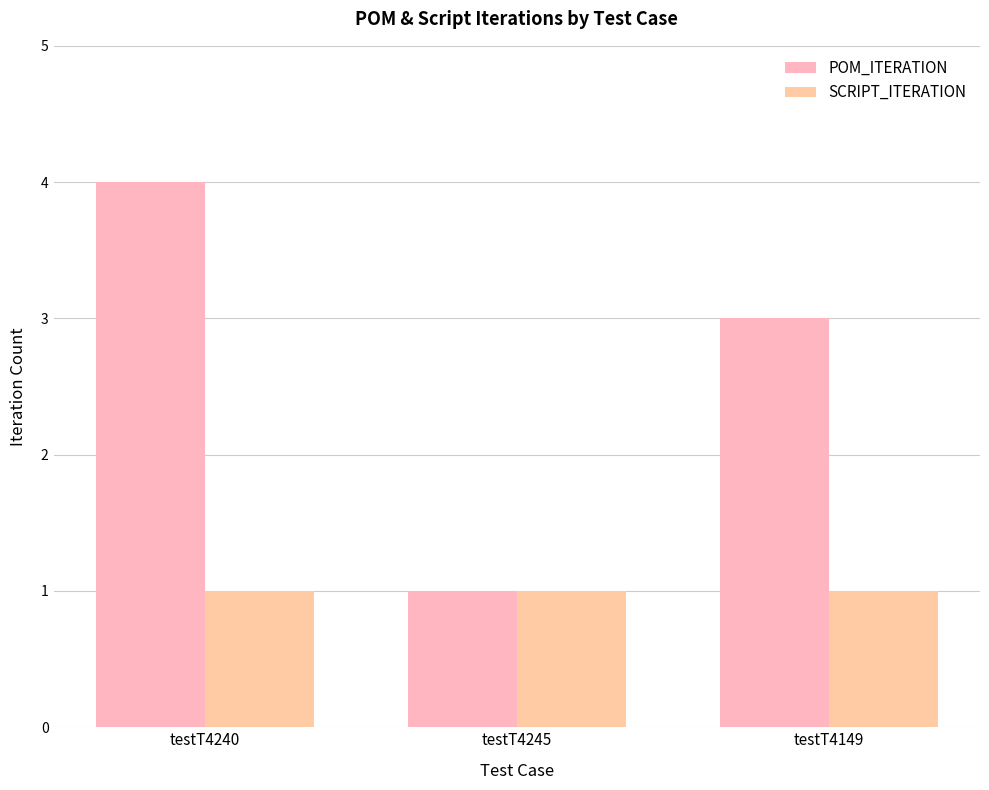

Which category has the lowest value in the SCRIPT_ITERATION series?

testT4240